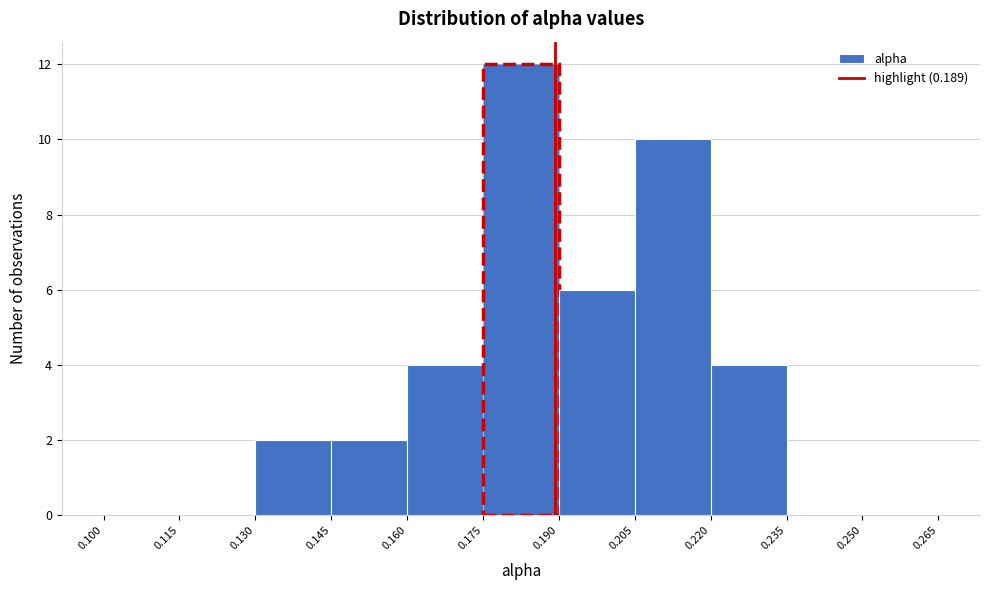

Reading left to right, transcribe this chart: for each bar, give the range it covers on the x-axis and its height. The values are not printed on the chart, so give them approximately, as read against the axis.

0.100 to 0.115: 0
0.115 to 0.130: 0
0.130 to 0.145: 2
0.145 to 0.160: 2
0.160 to 0.175: 4
0.175 to 0.190: 12
0.190 to 0.205: 6
0.205 to 0.220: 10
0.220 to 0.235: 4
0.235 to 0.250: 0
0.250 to 0.265: 0